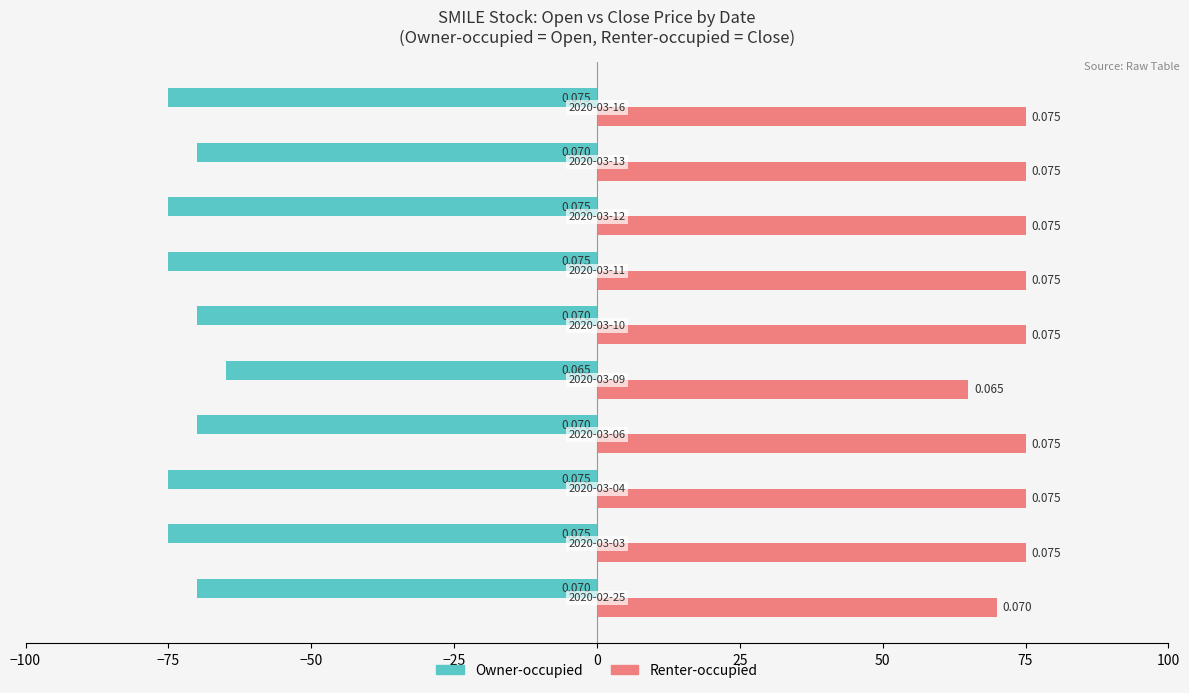

Reading left to right, transcribe all the data shown in this chart.

Owner-occupied: -70	-75	-75	-70	-65	-70	-75	-75	-70	-75
Renter-occupied: 70	75	75	75	65	75	75	75	75	75